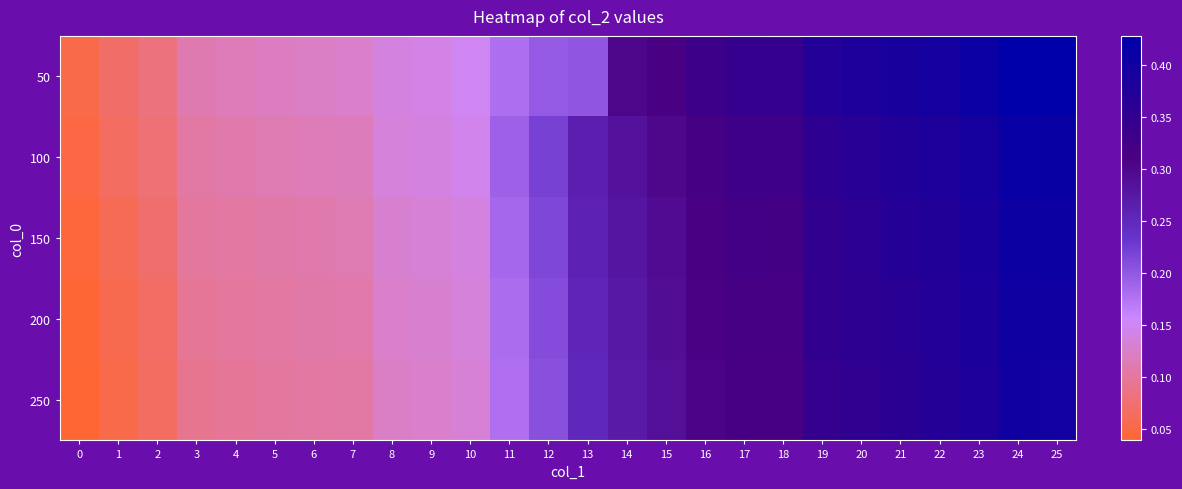

List the series in order of their overall mean, highest first.

50, 100, 150, 200, 250